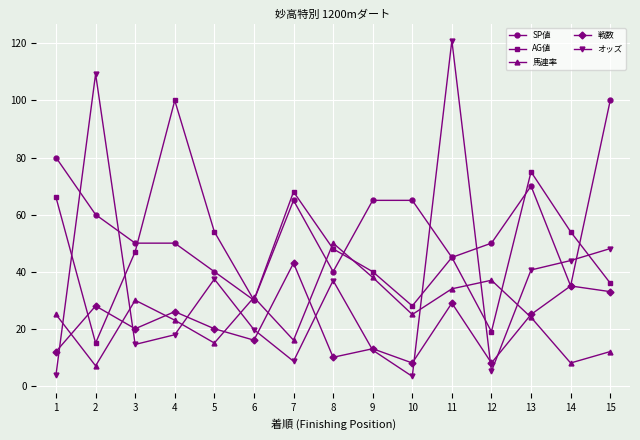

Rank the series at 2 from lowest to highest value.

馬連率, AG値, 戦数, SP値, オッズ